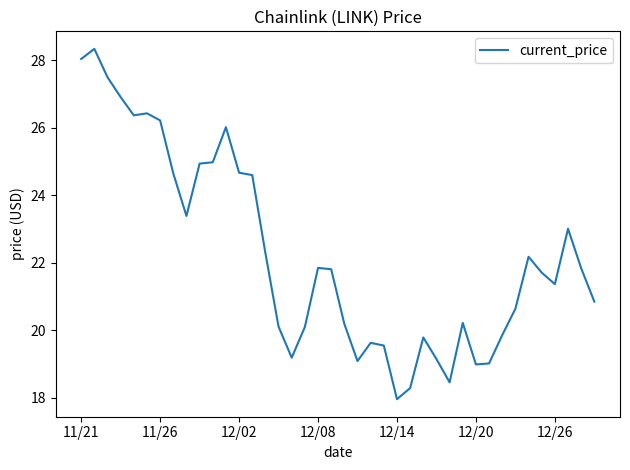

What is the smallest value displayed?

18.0